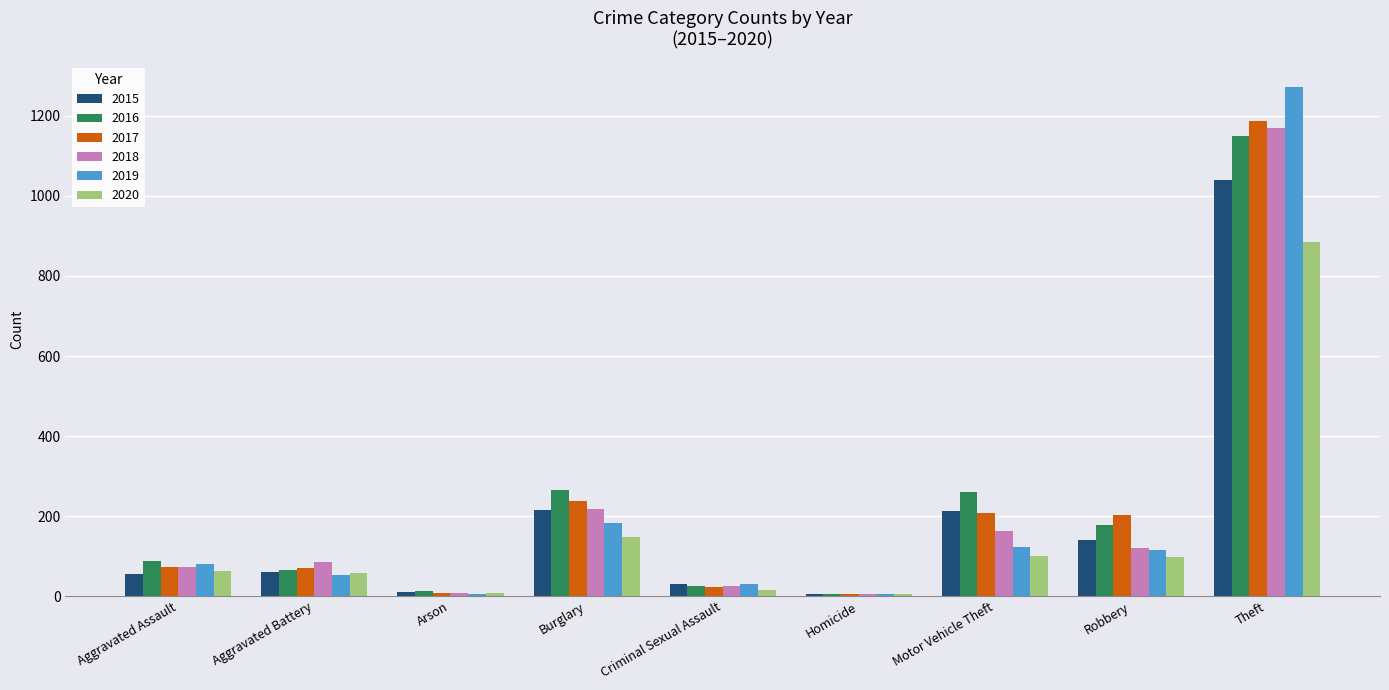

At which category is the sum across all series the highest?

Theft